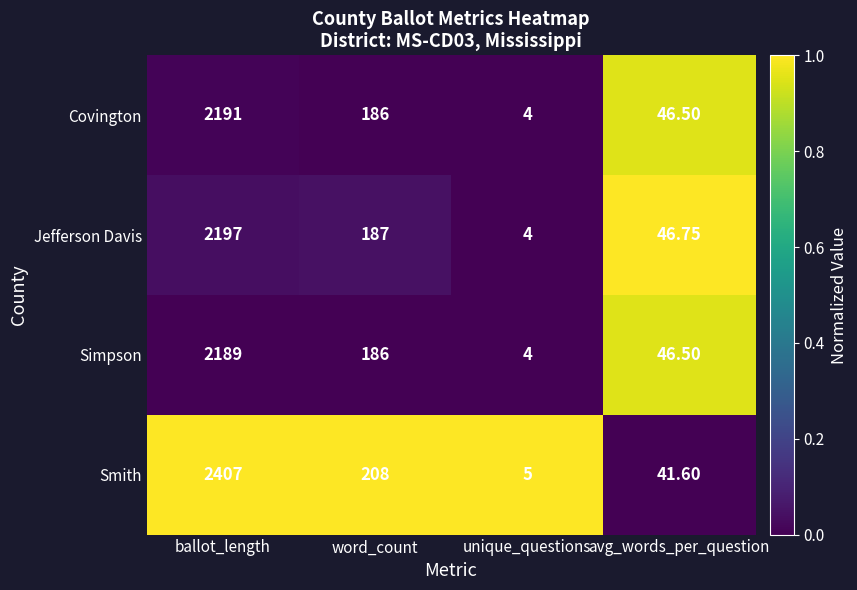

Which series has the widest spread of values?

Smith